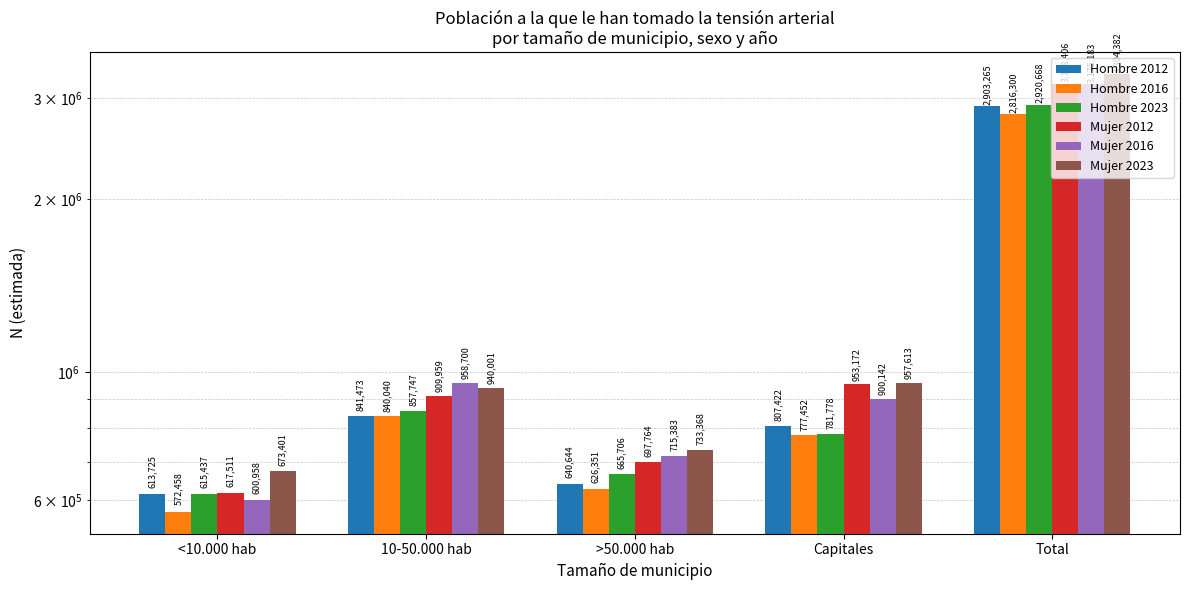

What is the greatest value displayed?

3304382